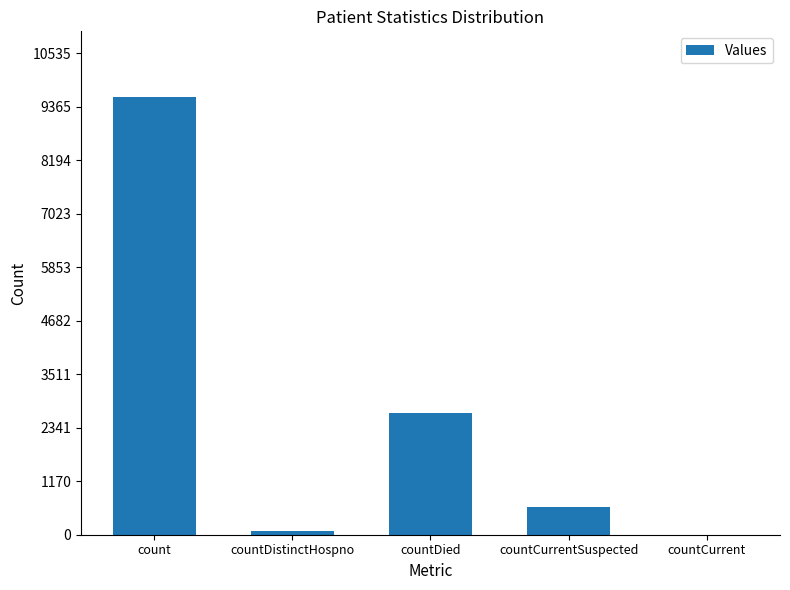

Where does the data first go above 608?

count